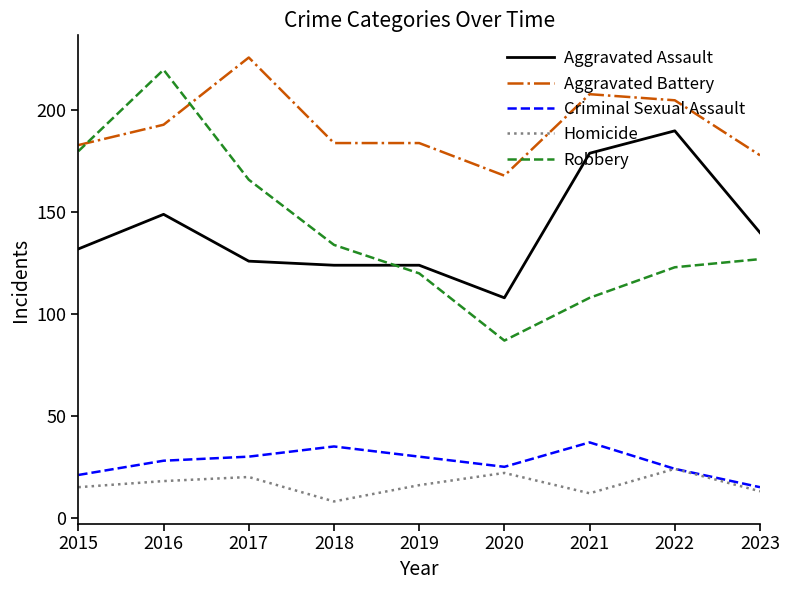

The value of Aggravated Assault at 2018 is 79. True or false?

False